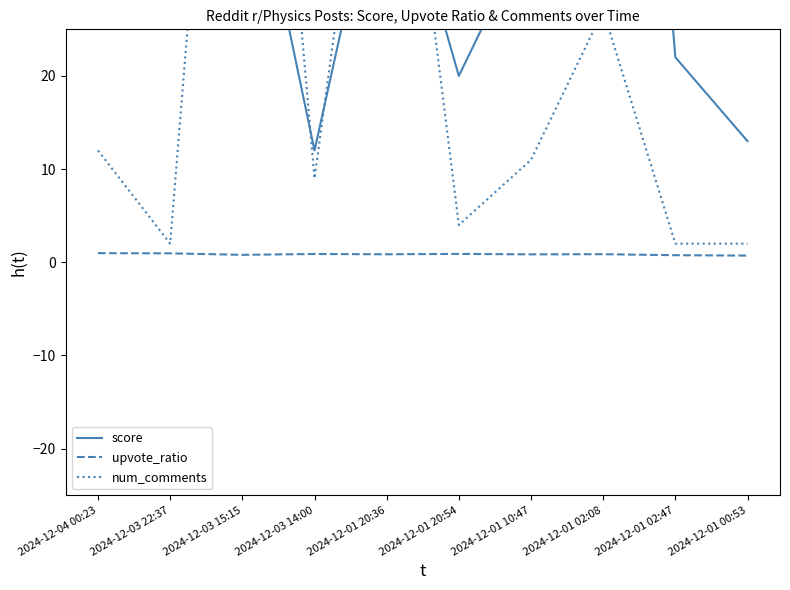

Is it true that score equals 42.9 at 2024-12-01 02:08?

False